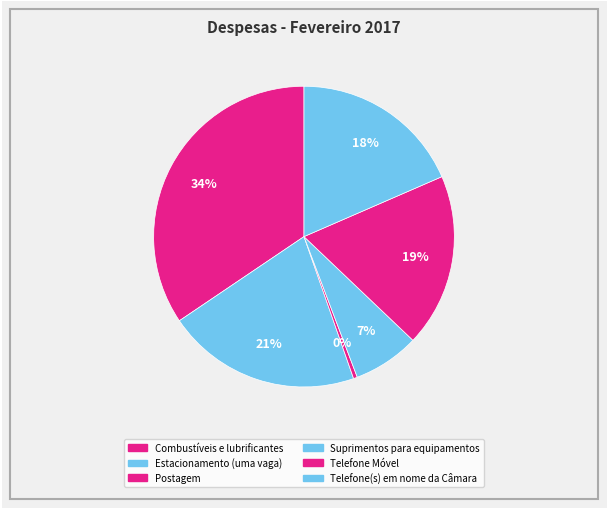

Is Estacionamento (uma vaga) the majority of the pie?

No